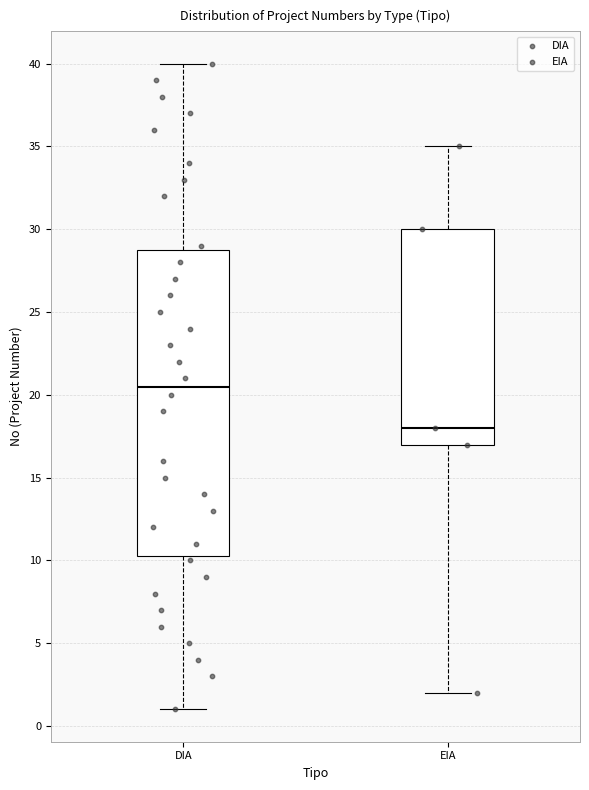

Which box's median line is the lowest?

EIA